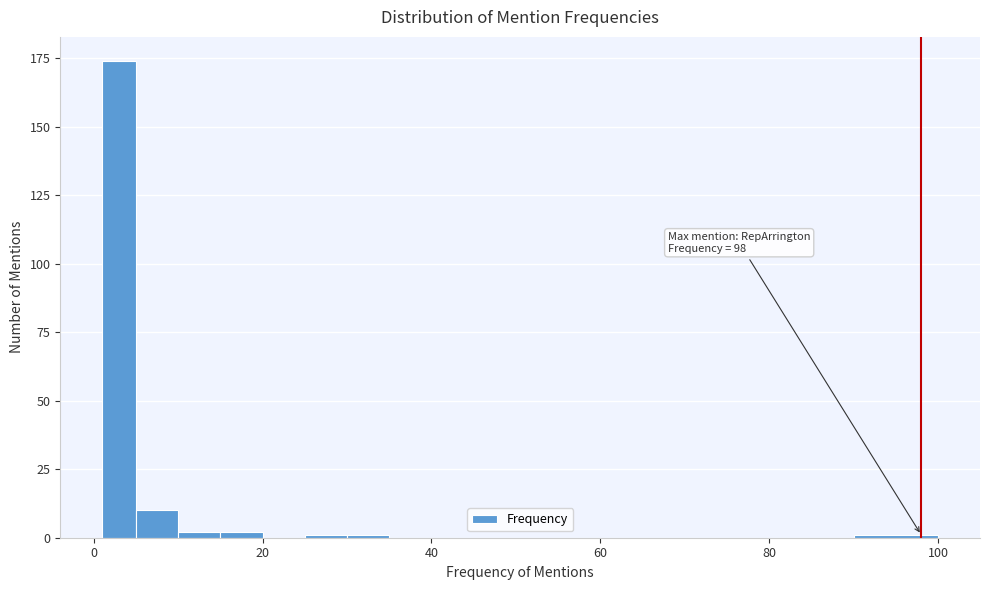

Read against the x-axis, roughly where is the centre of the tallest bar?

4